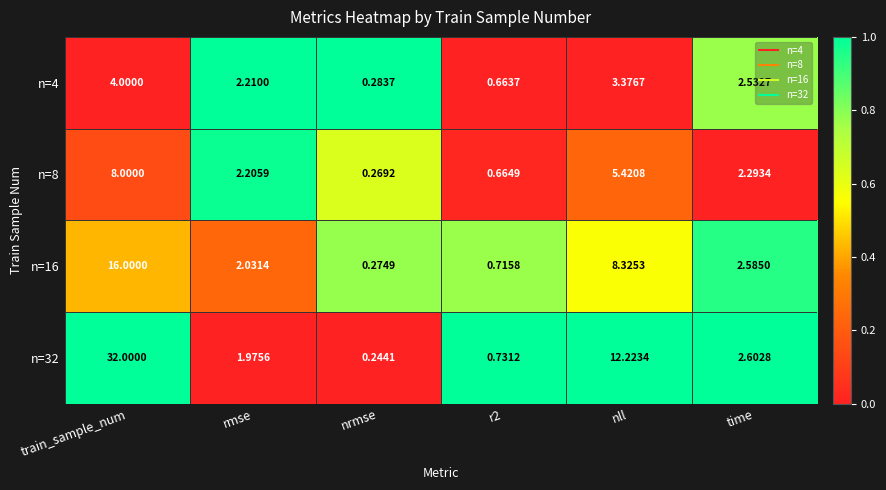

At which category is the sum across all series the highest?

train_sample_num